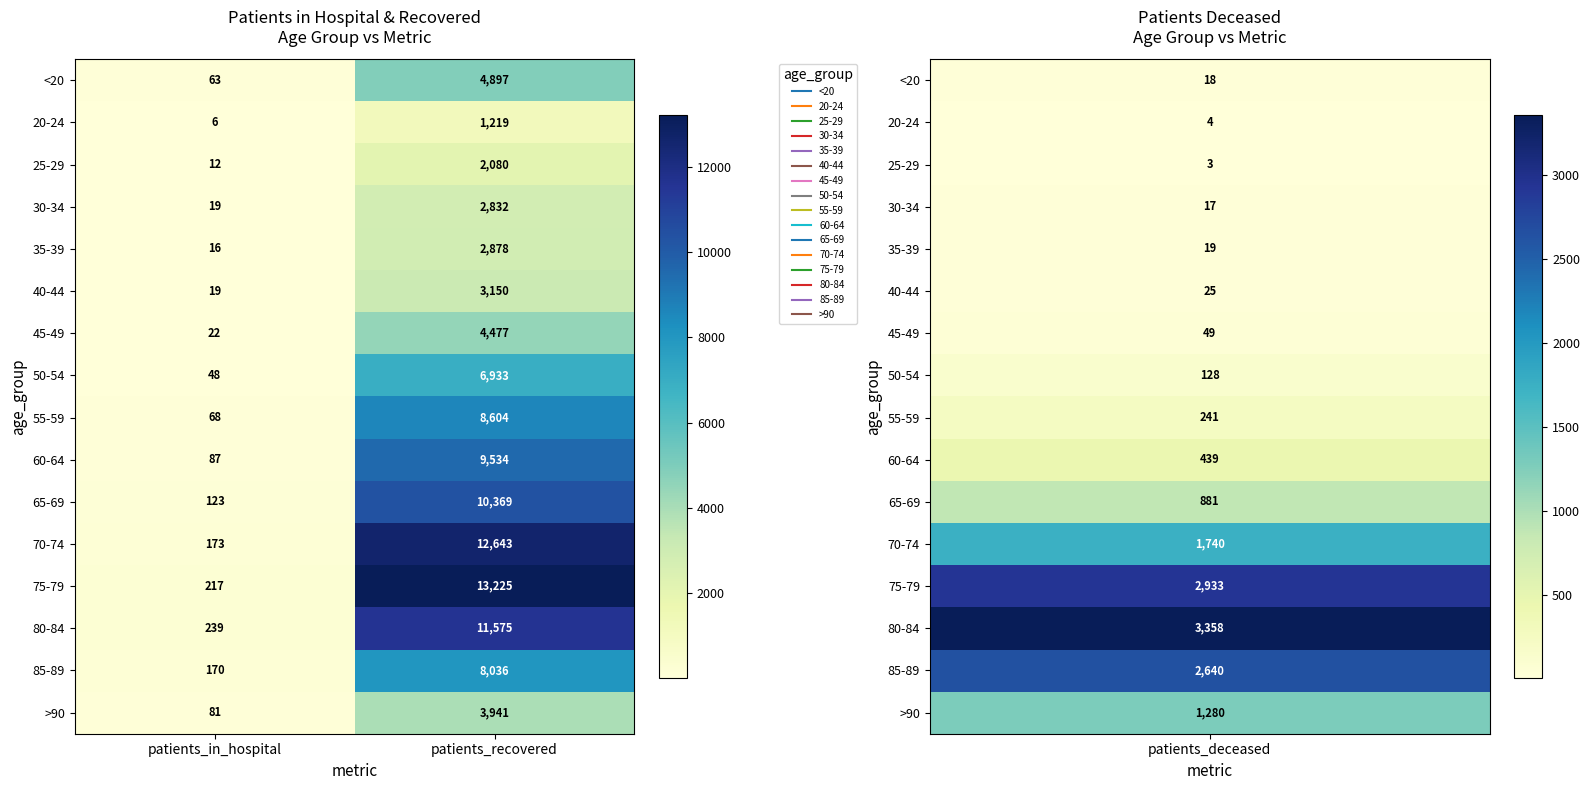

What is the sum of all 60-64 values?

9621